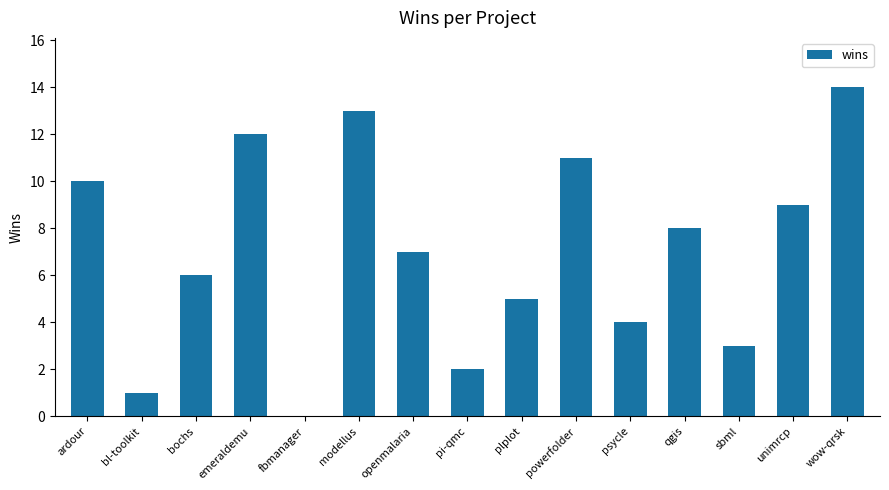

The chart shows a value of 5 at plplot. True or false?

True